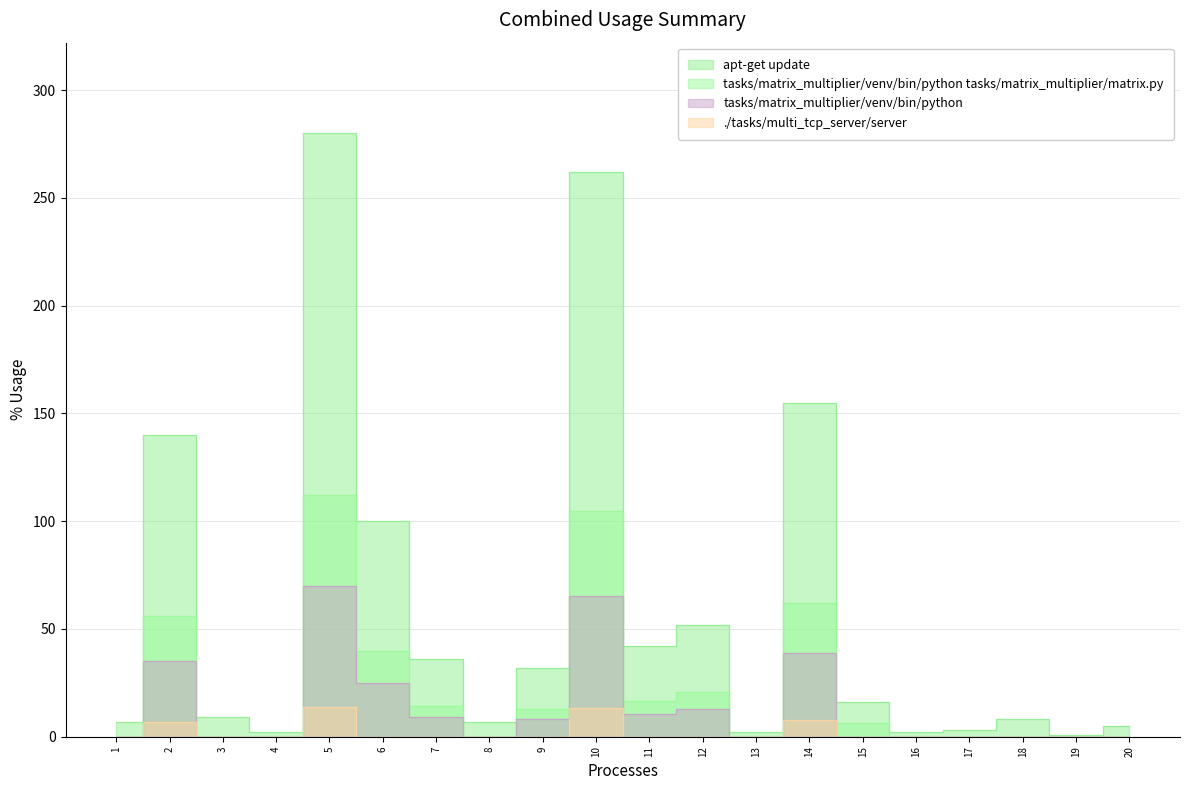

What is the greatest value displayed?

280